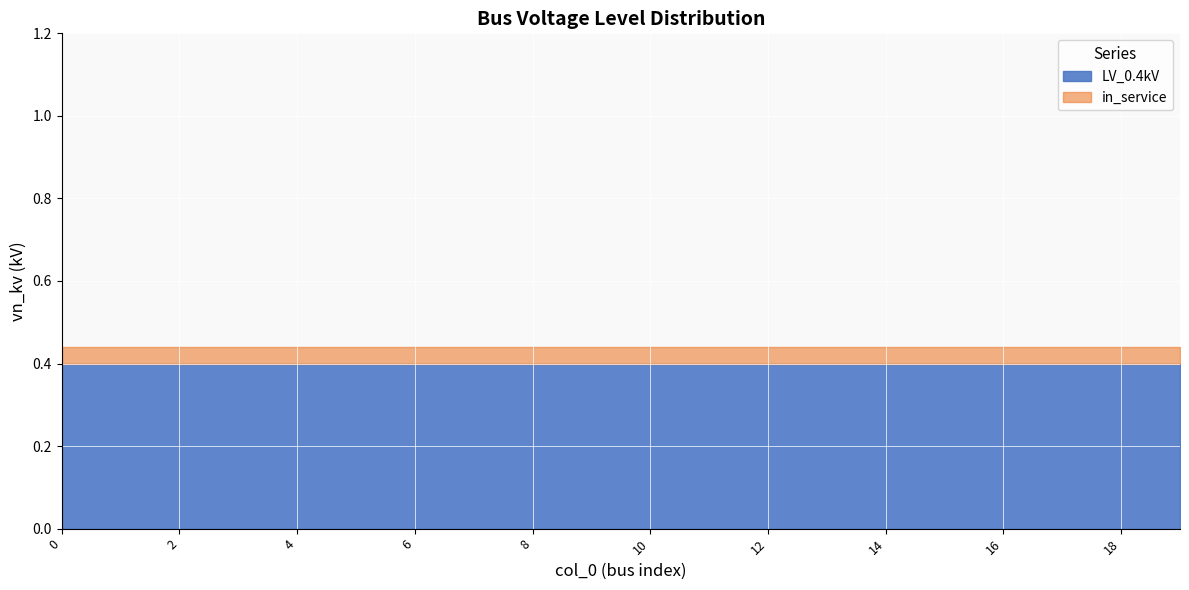

True or false: in_service_count and LV_0.4kV cross at least once.

False